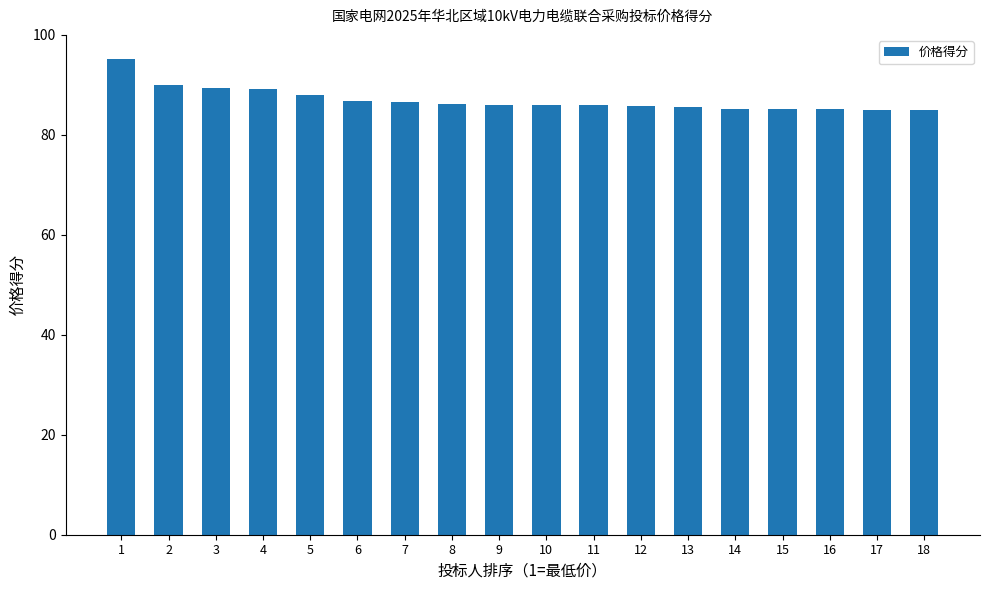

Approximately how many times larger is the value at 3 compared to 9?

1.0